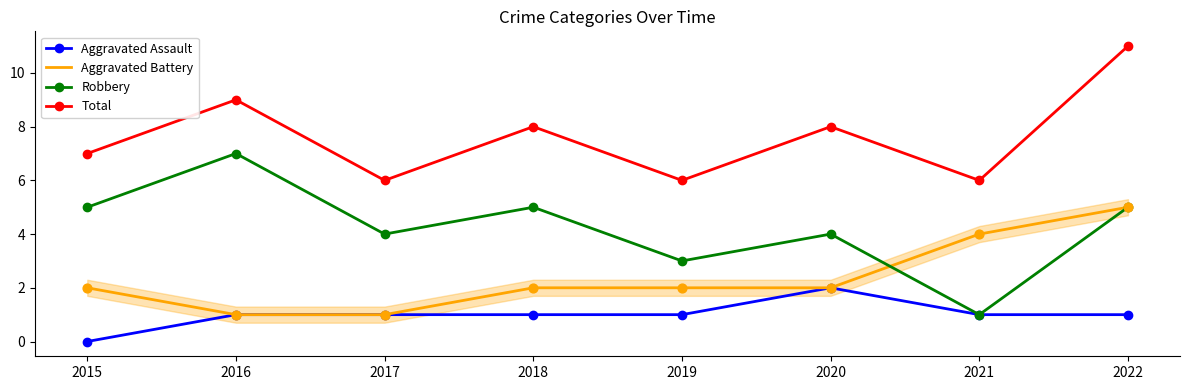

Which series has the largest total across all categories?

Total